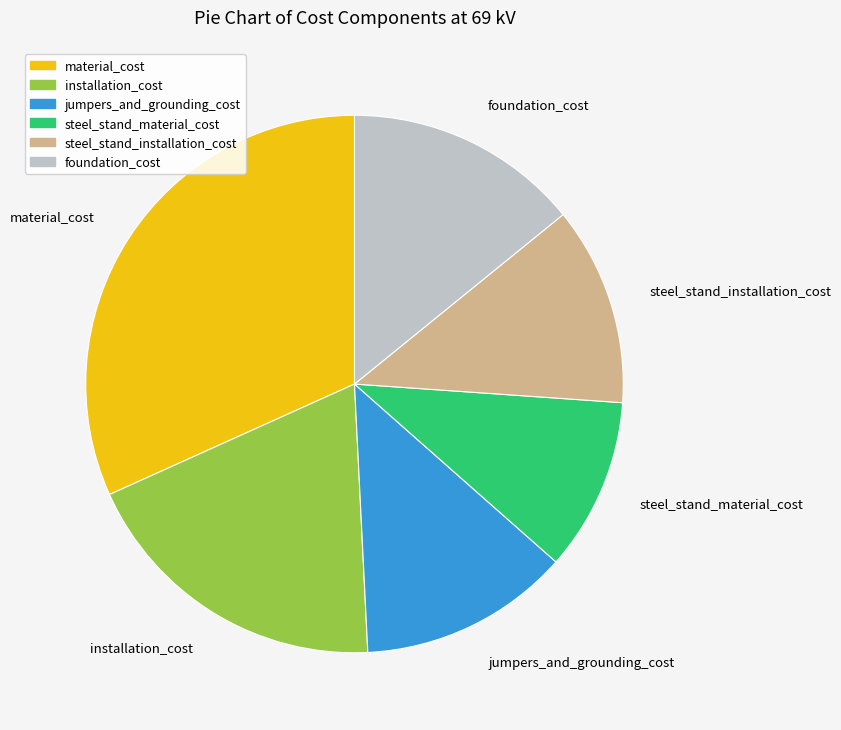

How many slices are in this pie chart?

6